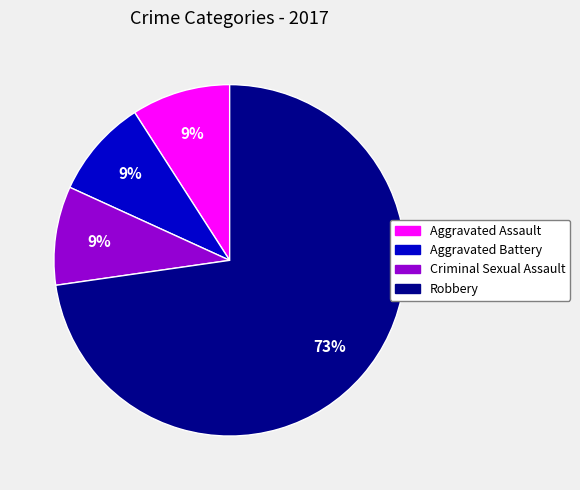

Which has a higher value, Robbery or Aggravated Assault?

Robbery